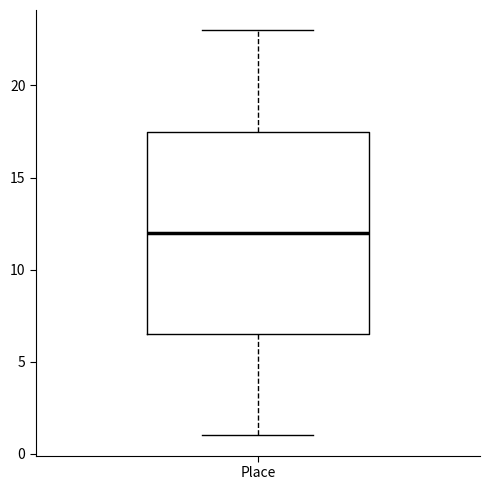

Read this box plot against the y-axis: the position of the median line, the range covered by the box, and the ends of both whiskers. The values are not printed on the chart, so give them approximately, as read against the axis.

median 12.0, box 6.5 to 17.5, whiskers 1.0 to 23.0